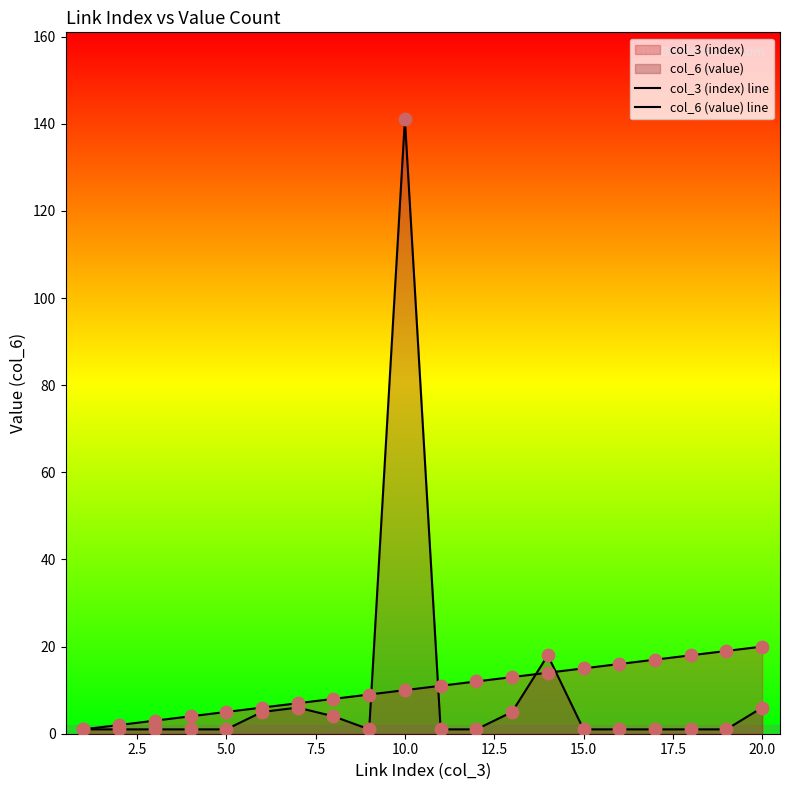

How many lines are shown in the chart?

2